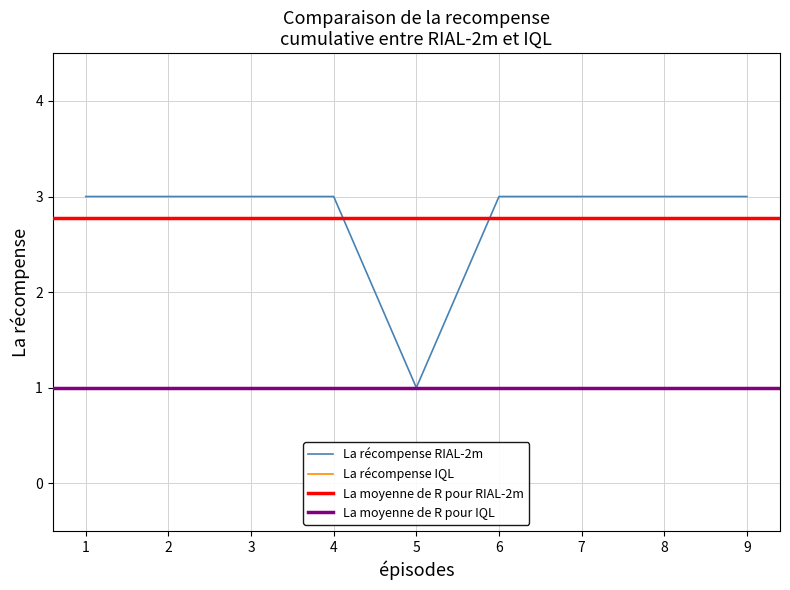

What is the sum of all values?

25